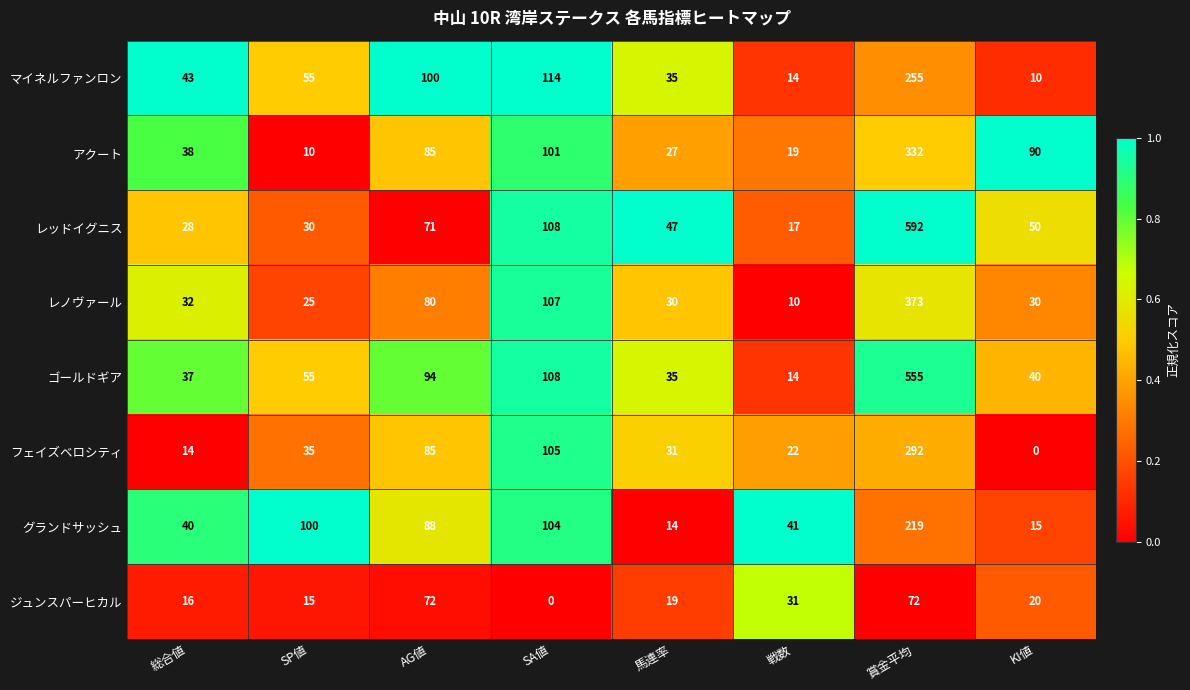

Which series has the largest range (max minus min)?

レッドイグニス